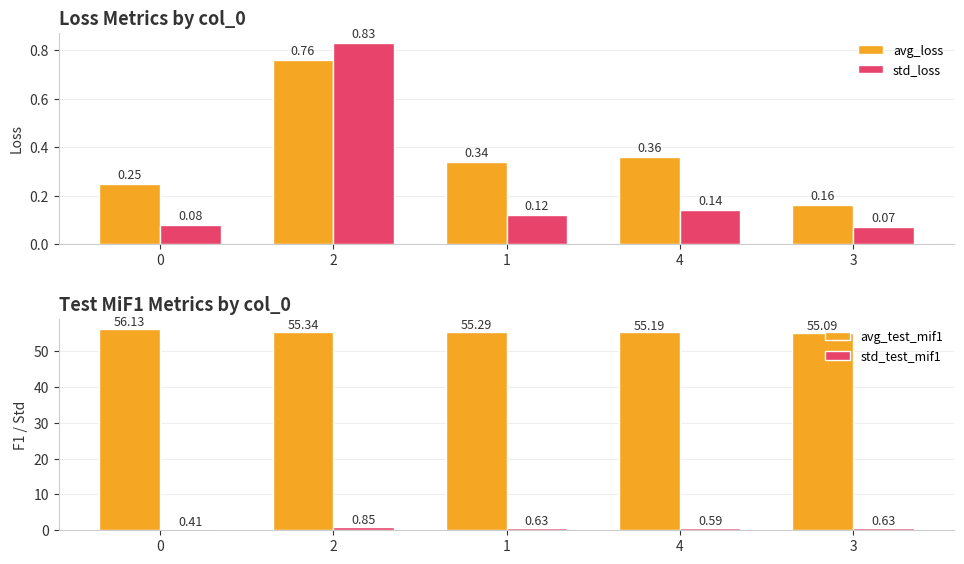

Reading left to right, what are all the values shown in this chart?

avg_loss: 0.2	0.8	0.3	0.4	0.2
std_loss: 0.1	0.8	0.1	0.1	0.1
avg_test_mif1: 56.1	55.3	55.3	55.2	55.1
std_test_mif1: 0.4	0.8	0.6	0.6	0.6